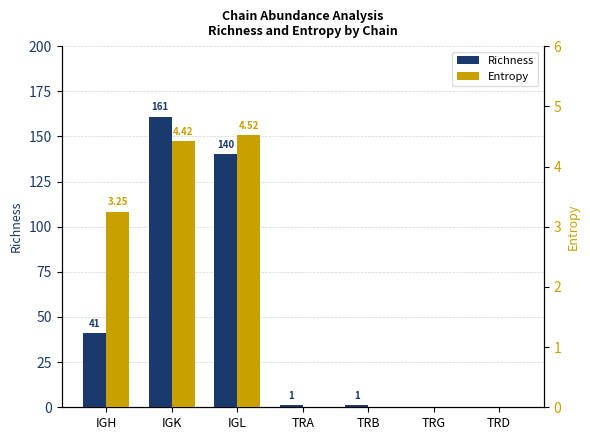

Where is Richness nearest to the value 80?

IGH